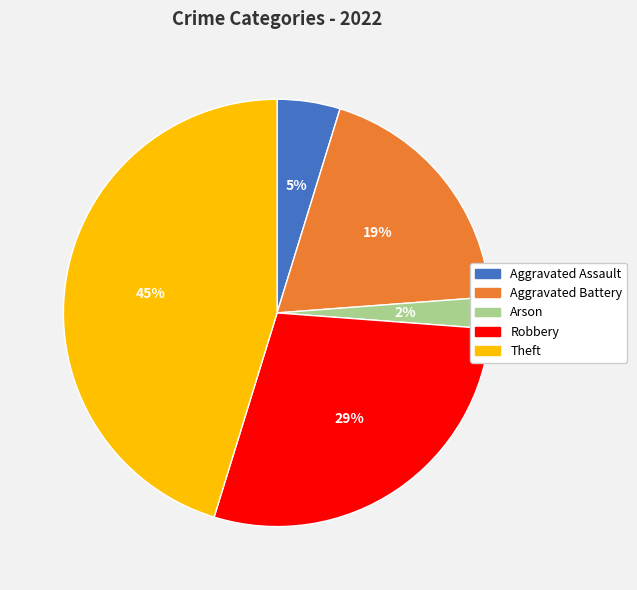

True or false: Arson accounts for 2% of the total.

True